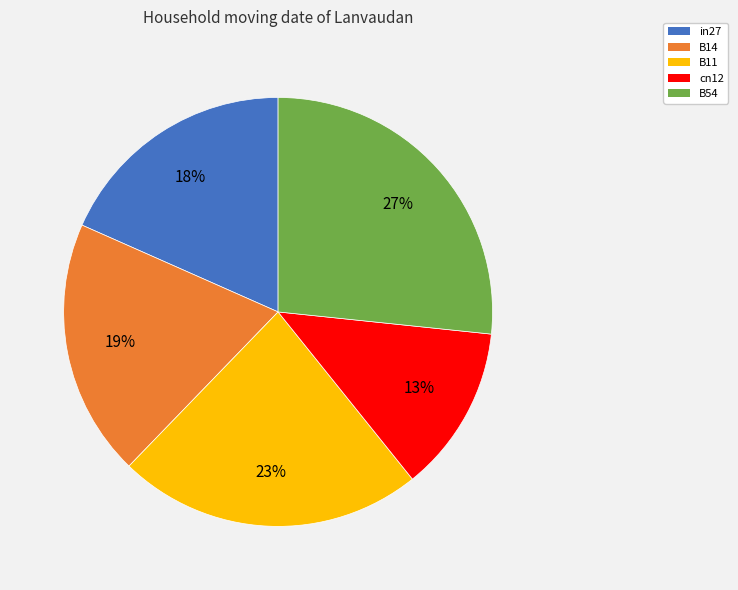

Do in27 and cn12 together represent more than half of the pie?

No